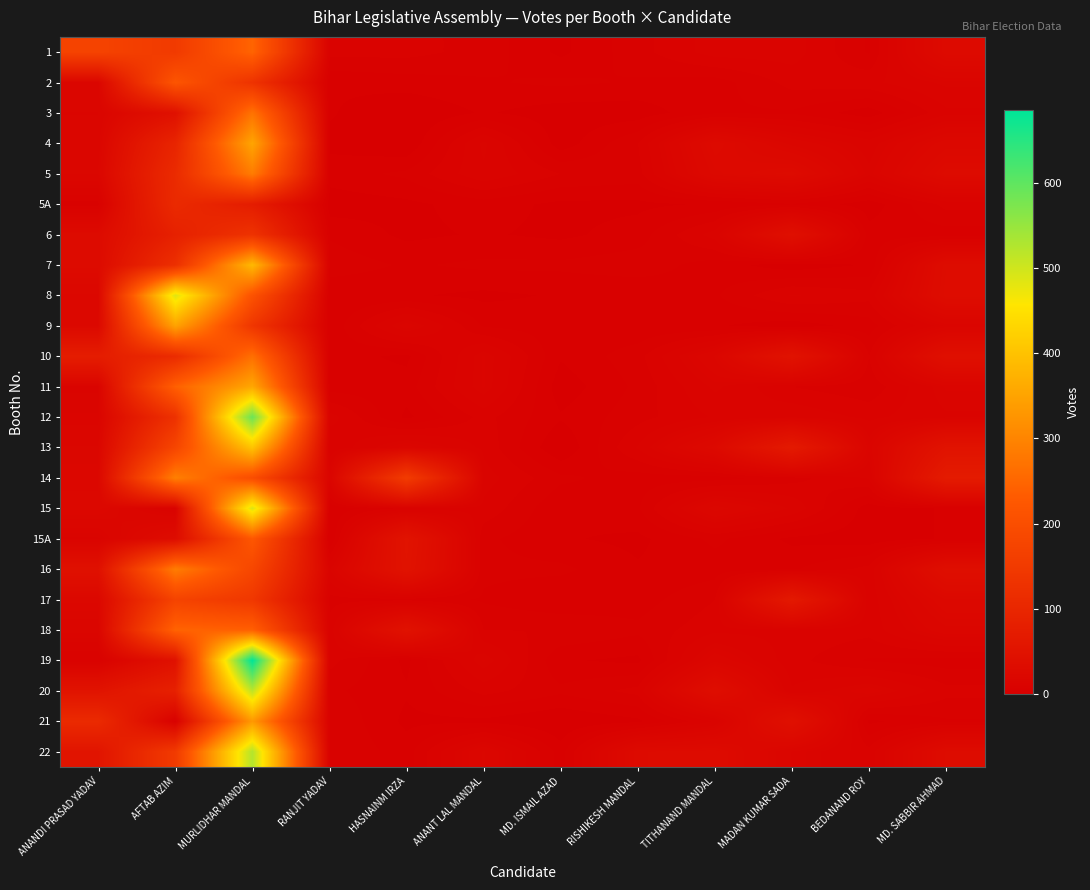

Reading right to left, transcribe all the data shown in this chart.

1: MD. SABBIR AHMAD=28	BEDANAND ROY=5	MADAN KUMAR SADA=12	TITHANAND MANDAL=12	RISHIKESH MANDAL=7	MD. ISMAIL AZAD=2	ANANT LAL MANDAL=7	HASNAINM IRZA=9	RANJIT YADAV=9	MURLIDHAR MANDAL=247	AFTAB AZIM=150	ANANDI PRASAD YADAV=172
2: MD. SABBIR AHMAD=14	BEDANAND ROY=10	MADAN KUMAR SADA=9	TITHANAND MANDAL=4	RISHIKESH MANDAL=5	MD. ISMAIL AZAD=6	ANANT LAL MANDAL=5	HASNAINM IRZA=4	RANJIT YADAV=3	MURLIDHAR MANDAL=131	AFTAB AZIM=218	ANANDI PRASAD YADAV=18
3: MD. SABBIR AHMAD=10	BEDANAND ROY=1	MADAN KUMAR SADA=5	TITHANAND MANDAL=5	RISHIKESH MANDAL=1	MD. ISMAIL AZAD=1	ANANT LAL MANDAL=3	HASNAINM IRZA=0	RANJIT YADAV=3	MURLIDHAR MANDAL=271	AFTAB AZIM=44	ANANDI PRASAD YADAV=16
4: MD. SABBIR AHMAD=23	BEDANAND ROY=12	MADAN KUMAR SADA=18	TITHANAND MANDAL=28	RISHIKESH MANDAL=8	MD. ISMAIL AZAD=1	ANANT LAL MANDAL=14	HASNAINM IRZA=0	RANJIT YADAV=2	MURLIDHAR MANDAL=352	AFTAB AZIM=95	ANANDI PRASAD YADAV=17
5: MD. SABBIR AHMAD=29	BEDANAND ROY=14	MADAN KUMAR SADA=29	TITHANAND MANDAL=25	RISHIKESH MANDAL=7	MD. ISMAIL AZAD=8	ANANT LAL MANDAL=13	HASNAINM IRZA=6	RANJIT YADAV=4	MURLIDHAR MANDAL=286	AFTAB AZIM=111	ANANDI PRASAD YADAV=19
5A: MD. SABBIR AHMAD=9	BEDANAND ROY=1	MADAN KUMAR SADA=5	TITHANAND MANDAL=3	RISHIKESH MANDAL=2	MD. ISMAIL AZAD=2	ANANT LAL MANDAL=4	HASNAINM IRZA=2	RANJIT YADAV=1	MURLIDHAR MANDAL=74	AFTAB AZIM=109	ANANDI PRASAD YADAV=7
6: MD. SABBIR AHMAD=4	BEDANAND ROY=4	MADAN KUMAR SADA=40	TITHANAND MANDAL=12	RISHIKESH MANDAL=4	MD. ISMAIL AZAD=2	ANANT LAL MANDAL=3	HASNAINM IRZA=2	RANJIT YADAV=5	MURLIDHAR MANDAL=130	AFTAB AZIM=85	ANANDI PRASAD YADAV=29
7: MD. SABBIR AHMAD=32	BEDANAND ROY=3	MADAN KUMAR SADA=1	TITHANAND MANDAL=4	RISHIKESH MANDAL=7	MD. ISMAIL AZAD=6	ANANT LAL MANDAL=6	HASNAINM IRZA=5	RANJIT YADAV=7	MURLIDHAR MANDAL=386	AFTAB AZIM=122	ANANDI PRASAD YADAV=29
8: MD. SABBIR AHMAD=33	BEDANAND ROY=9	MADAN KUMAR SADA=11	TITHANAND MANDAL=5	RISHIKESH MANDAL=3	MD. ISMAIL AZAD=3	ANANT LAL MANDAL=2	HASNAINM IRZA=3	RANJIT YADAV=3	MURLIDHAR MANDAL=211	AFTAB AZIM=486	ANANDI PRASAD YADAV=21
9: MD. SABBIR AHMAD=15	BEDANAND ROY=4	MADAN KUMAR SADA=1	TITHANAND MANDAL=3	RISHIKESH MANDAL=3	MD. ISMAIL AZAD=4	ANANT LAL MANDAL=5	HASNAINM IRZA=16	RANJIT YADAV=3	MURLIDHAR MANDAL=139	AFTAB AZIM=349	ANANDI PRASAD YADAV=24
10: MD. SABBIR AHMAD=41	BEDANAND ROY=8	MADAN KUMAR SADA=49	TITHANAND MANDAL=19	RISHIKESH MANDAL=7	MD. ISMAIL AZAD=3	ANANT LAL MANDAL=15	HASNAINM IRZA=2	RANJIT YADAV=4	MURLIDHAR MANDAL=265	AFTAB AZIM=112	ANANDI PRASAD YADAV=75
11: MD. SABBIR AHMAD=15	BEDANAND ROY=6	MADAN KUMAR SADA=8	TITHANAND MANDAL=14	RISHIKESH MANDAL=6	MD. ISMAIL AZAD=1	ANANT LAL MANDAL=15	HASNAINM IRZA=4	RANJIT YADAV=4	MURLIDHAR MANDAL=356	AFTAB AZIM=240	ANANDI PRASAD YADAV=13
12: MD. SABBIR AHMAD=13	BEDANAND ROY=10	MADAN KUMAR SADA=13	TITHANAND MANDAL=11	RISHIKESH MANDAL=7	MD. ISMAIL AZAD=3	ANANT LAL MANDAL=9	HASNAINM IRZA=2	RANJIT YADAV=12	MURLIDHAR MANDAL=589	AFTAB AZIM=127	ANANDI PRASAD YADAV=15
13: MD. SABBIR AHMAD=50	BEDANAND ROY=15	MADAN KUMAR SADA=67	TITHANAND MANDAL=26	RISHIKESH MANDAL=11	MD. ISMAIL AZAD=0	ANANT LAL MANDAL=10	HASNAINM IRZA=17	RANJIT YADAV=8	MURLIDHAR MANDAL=403	AFTAB AZIM=179	ANANDI PRASAD YADAV=19
14: MD. SABBIR AHMAD=70	BEDANAND ROY=11	MADAN KUMAR SADA=7	TITHANAND MANDAL=4	RISHIKESH MANDAL=4	MD. ISMAIL AZAD=6	ANANT LAL MANDAL=12	HASNAINM IRZA=154	RANJIT YADAV=15	MURLIDHAR MANDAL=198	AFTAB AZIM=292	ANANDI PRASAD YADAV=21
15: MD. SABBIR AHMAD=3	BEDANAND ROY=1	MADAN KUMAR SADA=13	TITHANAND MANDAL=20	RISHIKESH MANDAL=5	MD. ISMAIL AZAD=3	ANANT LAL MANDAL=10	HASNAINM IRZA=9	RANJIT YADAV=3	MURLIDHAR MANDAL=489	AFTAB AZIM=10	ANANDI PRASAD YADAV=22
15A: MD. SABBIR AHMAD=3	BEDANAND ROY=1	MADAN KUMAR SADA=2	TITHANAND MANDAL=6	RISHIKESH MANDAL=2	MD. ISMAIL AZAD=3	ANANT LAL MANDAL=6	HASNAINM IRZA=51	RANJIT YADAV=2	MURLIDHAR MANDAL=223	AFTAB AZIM=33	ANANDI PRASAD YADAV=13
16: MD. SABBIR AHMAD=38	BEDANAND ROY=9	MADAN KUMAR SADA=5	TITHANAND MANDAL=4	RISHIKESH MANDAL=3	MD. ISMAIL AZAD=6	ANANT LAL MANDAL=6	HASNAINM IRZA=49	RANJIT YADAV=13	MURLIDHAR MANDAL=182	AFTAB AZIM=287	ANANDI PRASAD YADAV=44
17: MD. SABBIR AHMAD=24	BEDANAND ROY=9	MADAN KUMAR SADA=65	TITHANAND MANDAL=8	RISHIKESH MANDAL=4	MD. ISMAIL AZAD=3	ANANT LAL MANDAL=5	HASNAINM IRZA=7	RANJIT YADAV=7	MURLIDHAR MANDAL=143	AFTAB AZIM=173	ANANDI PRASAD YADAV=22
18: MD. SABBIR AHMAD=18	BEDANAND ROY=9	MADAN KUMAR SADA=10	TITHANAND MANDAL=10	RISHIKESH MANDAL=6	MD. ISMAIL AZAD=8	ANANT LAL MANDAL=8	HASNAINM IRZA=47	RANJIT YADAV=9	MURLIDHAR MANDAL=240	AFTAB AZIM=246	ANANDI PRASAD YADAV=17
19: MD. SABBIR AHMAD=4	BEDANAND ROY=5	MADAN KUMAR SADA=9	TITHANAND MANDAL=18	RISHIKESH MANDAL=2	MD. ISMAIL AZAD=3	ANANT LAL MANDAL=15	HASNAINM IRZA=2	RANJIT YADAV=9	MURLIDHAR MANDAL=686	AFTAB AZIM=45	ANANDI PRASAD YADAV=8
20: MD. SABBIR AHMAD=9	BEDANAND ROY=16	MADAN KUMAR SADA=11	TITHANAND MANDAL=36	RISHIKESH MANDAL=9	MD. ISMAIL AZAD=6	ANANT LAL MANDAL=9	HASNAINM IRZA=3	RANJIT YADAV=6	MURLIDHAR MANDAL=517	AFTAB AZIM=85	ANANDI PRASAD YADAV=51
21: MD. SABBIR AHMAD=5	BEDANAND ROY=2	MADAN KUMAR SADA=42	TITHANAND MANDAL=11	RISHIKESH MANDAL=2	MD. ISMAIL AZAD=0	ANANT LAL MANDAL=2	HASNAINM IRZA=2	RANJIT YADAV=8	MURLIDHAR MANDAL=333	AFTAB AZIM=5	ANANDI PRASAD YADAV=109
22: MD. SABBIR AHMAD=31	BEDANAND ROY=9	MADAN KUMAR SADA=16	TITHANAND MANDAL=29	RISHIKESH MANDAL=28	MD. ISMAIL AZAD=4	ANANT LAL MANDAL=19	HASNAINM IRZA=4	RANJIT YADAV=8	MURLIDHAR MANDAL=525	AFTAB AZIM=150	ANANDI PRASAD YADAV=54